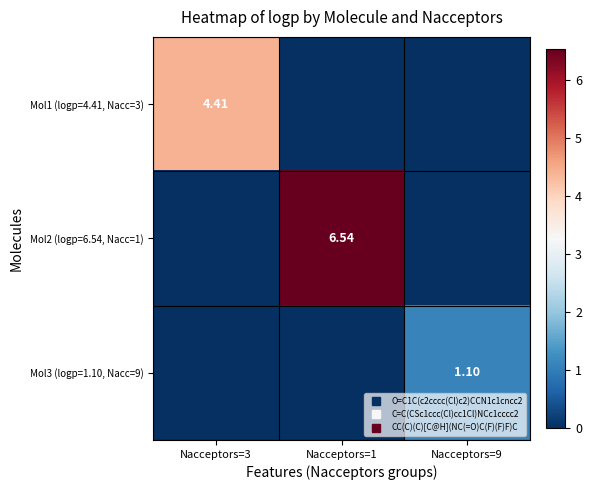

At how many categories does at least one series exceed 0?

3